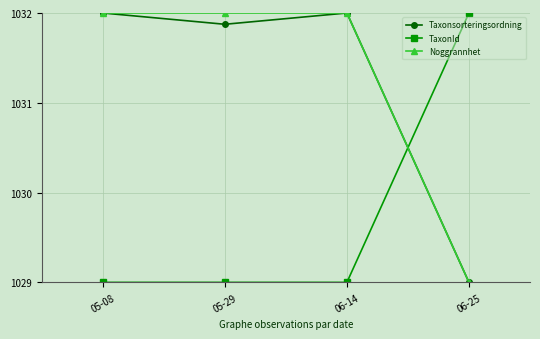

What is the spread (max minus min) of values at 05-08?

3.0